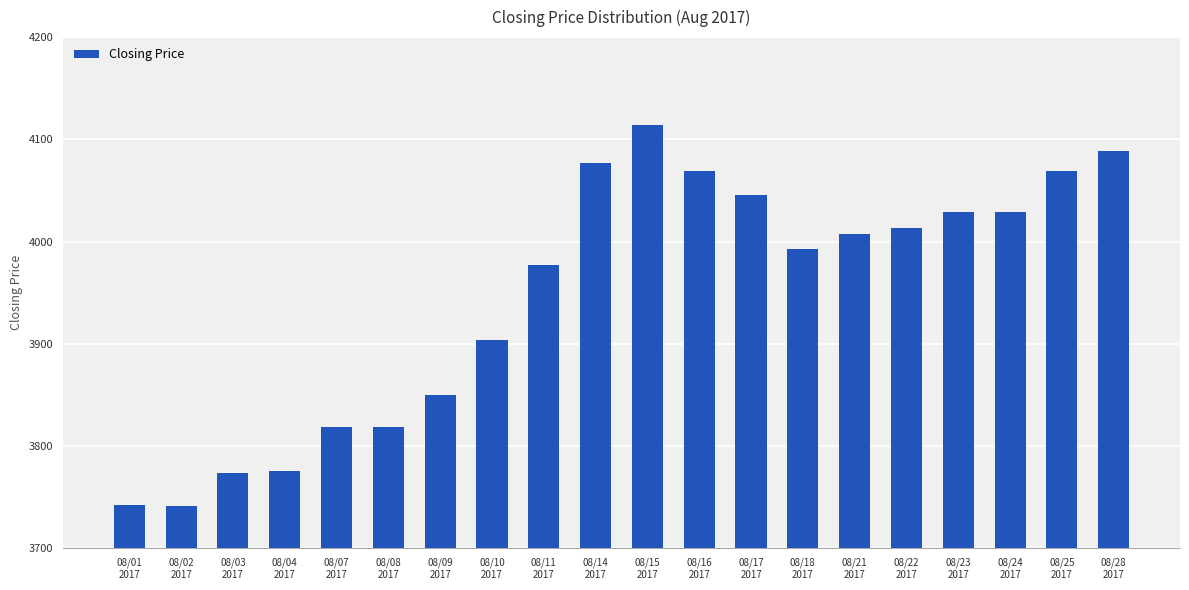

Which label corresponds to the largest value in the chart?

08/15
2017